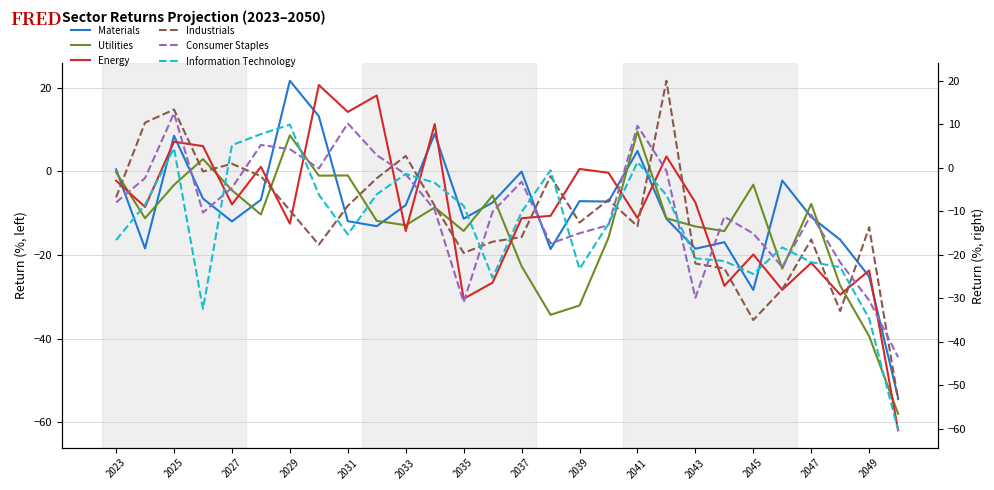

Does the chart have visible grid lines?

Yes